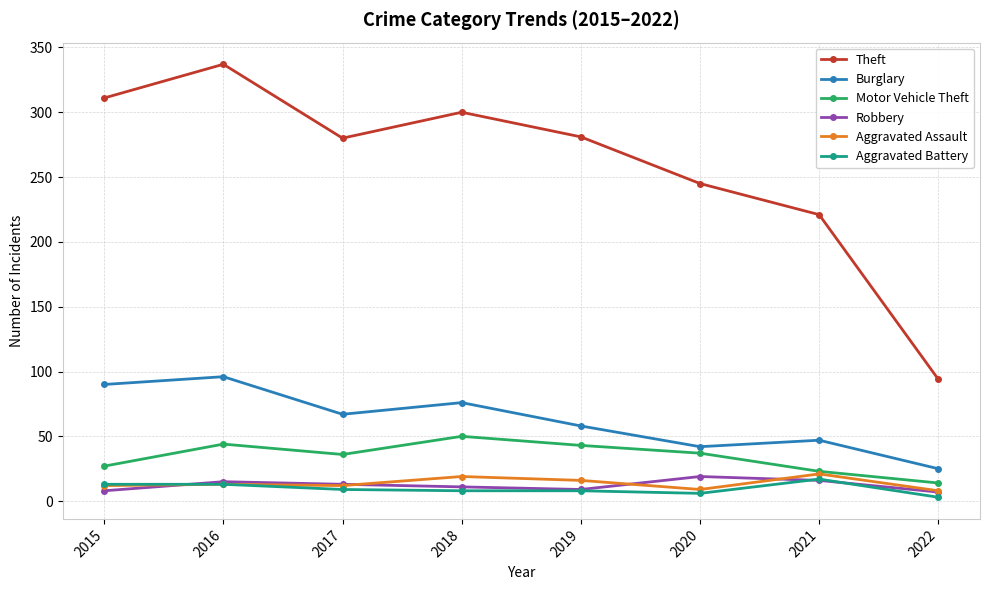

What is the sum of the Motor Vehicle Theft values at 2018 and 2016?

94